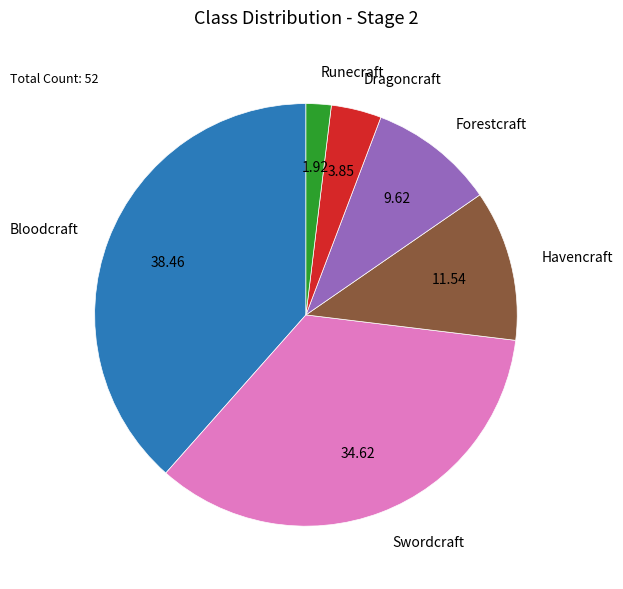

How many slices are in this pie chart?

6